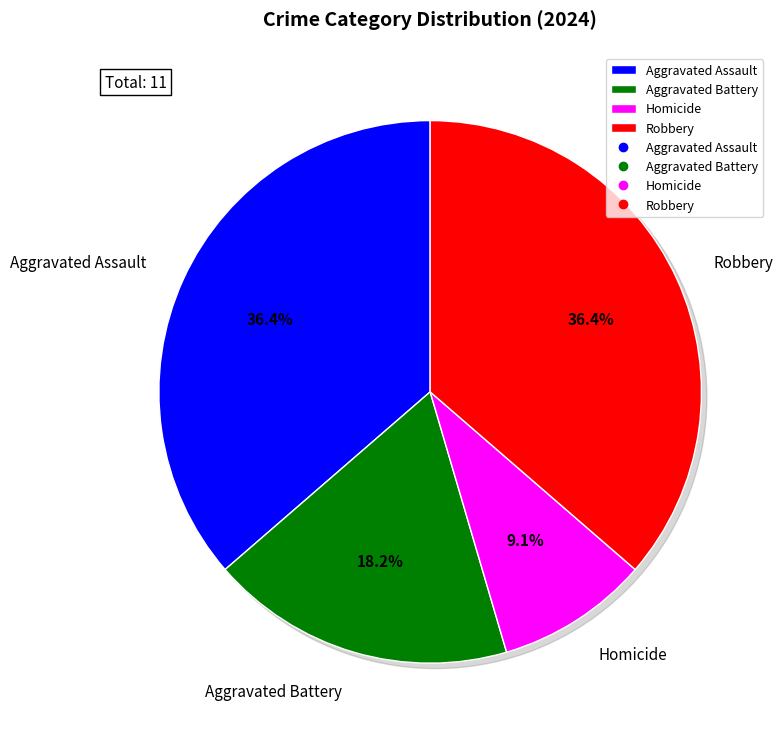

Combined, do Homicide and Aggravated Assault account for over 50%?

No